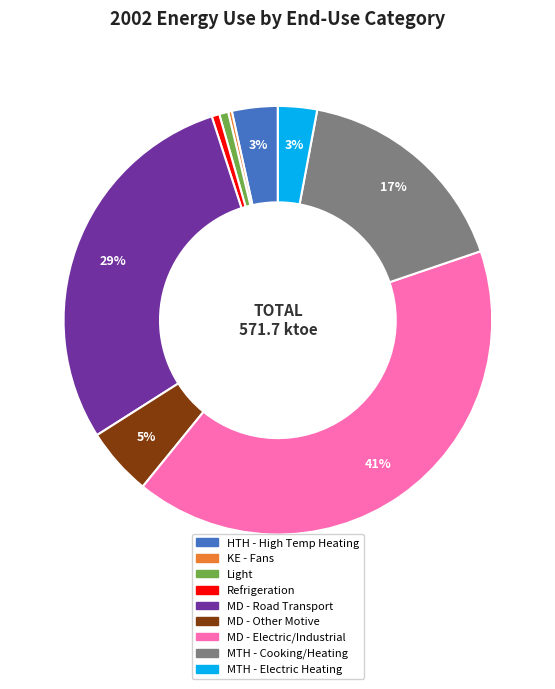

Does any single category account for the majority?

No